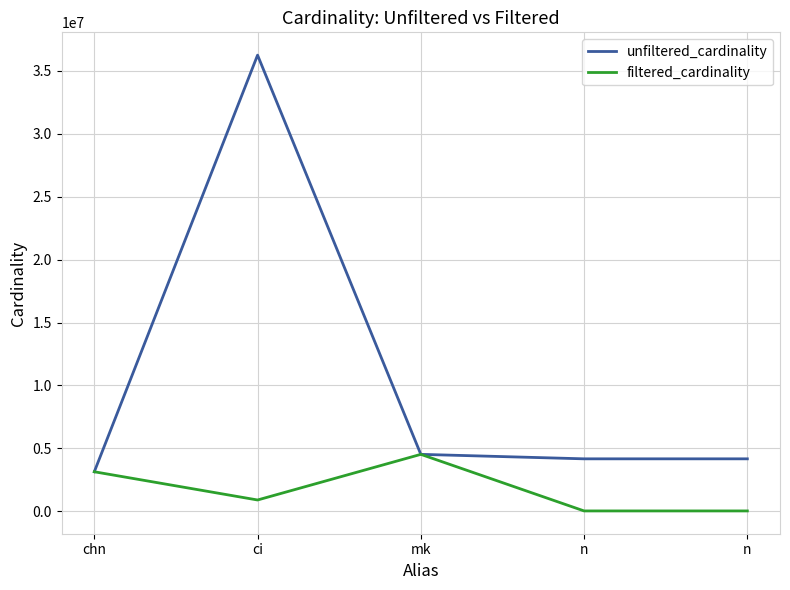

What is the maximum value for filtered_cardinality?

4523930